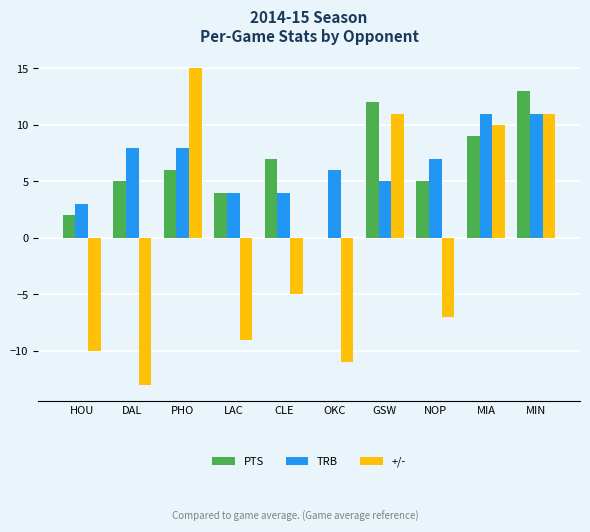

Reading left to right, extract all data points from this chart.

PTS: 2	5	6	4	7	0	12	5	9	13
TRB: 3	8	8	4	4	6	5	7	11	11
+/-: -10	-13	15	-9	-5	-11	11	-7	10	11